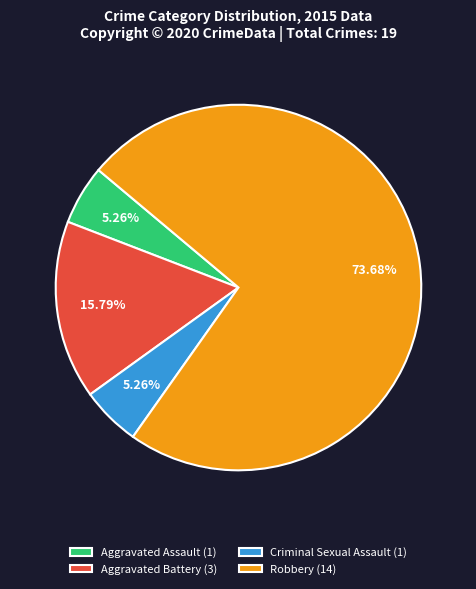

How many segments does this pie chart have?

4